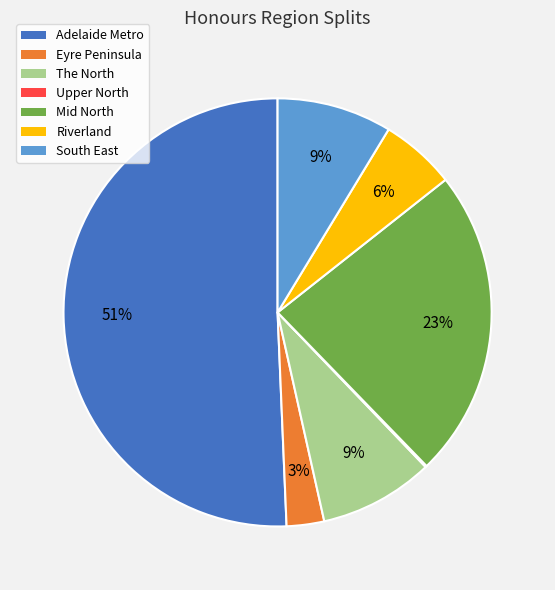

Is the sum of Mid North and The North greater than half?

No